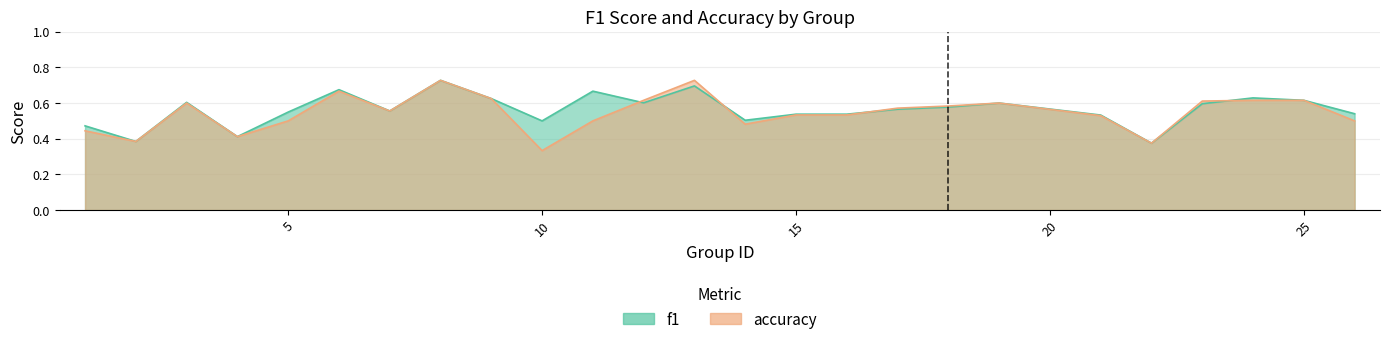

In accuracy, how many points are higher than both neighbors (excluding endpoints)?

5